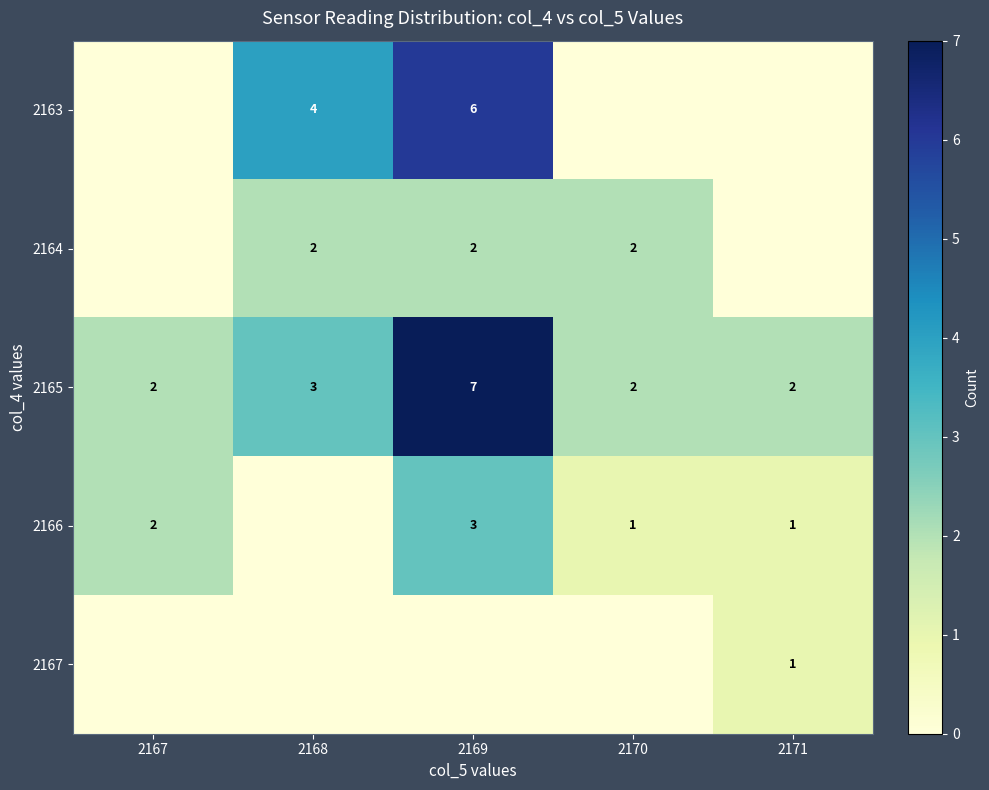

What is the difference between the maximum and minimum values in the 2165 series?

5